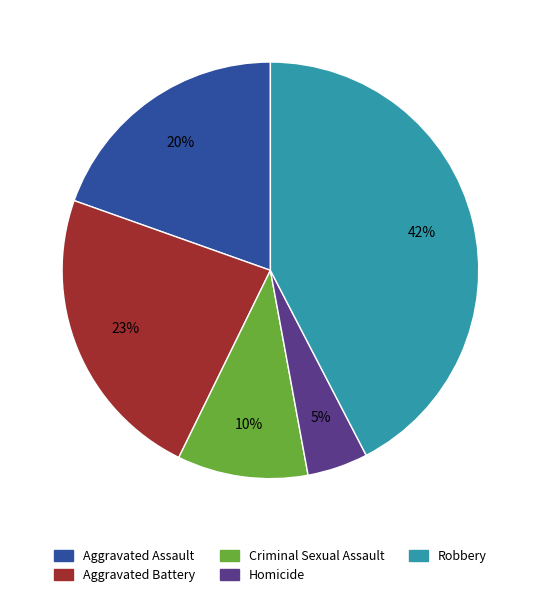

Is Aggravated Assault the majority of the pie?

No